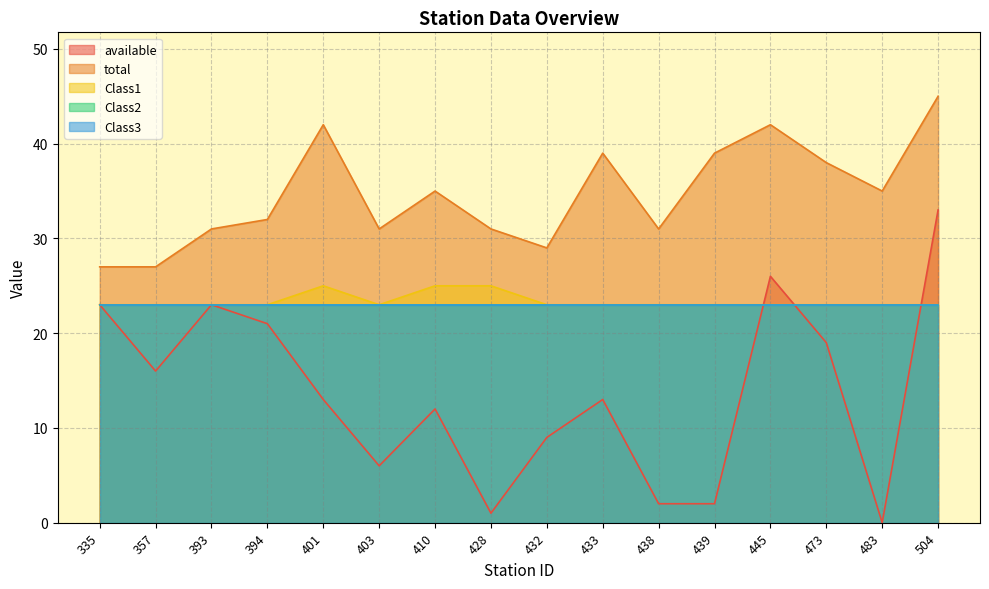

What is the value of the available point at the 3rd from the left?

23